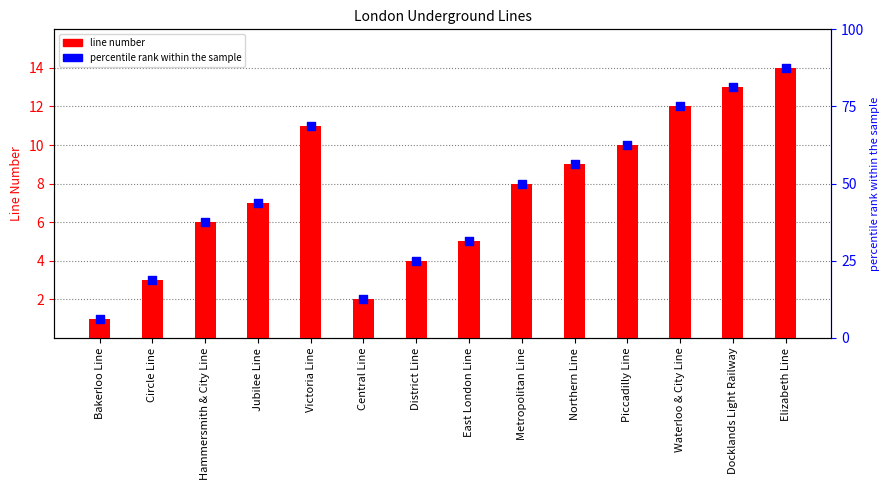

What is the change in value from Bakerloo Line to Central Line?

+1